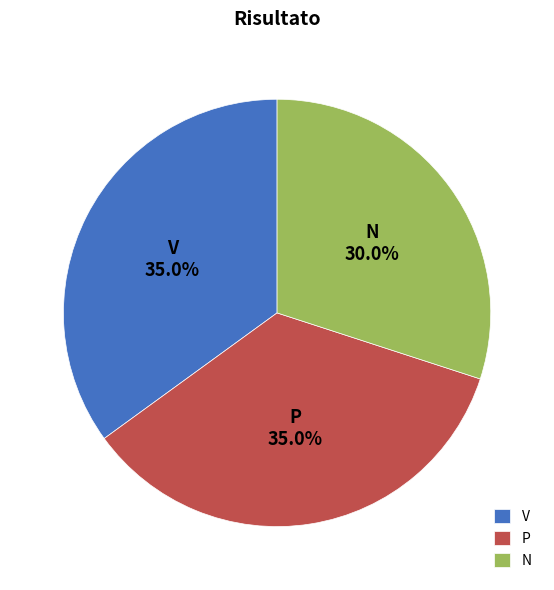

How much of the chart is everything except N?

70.0%